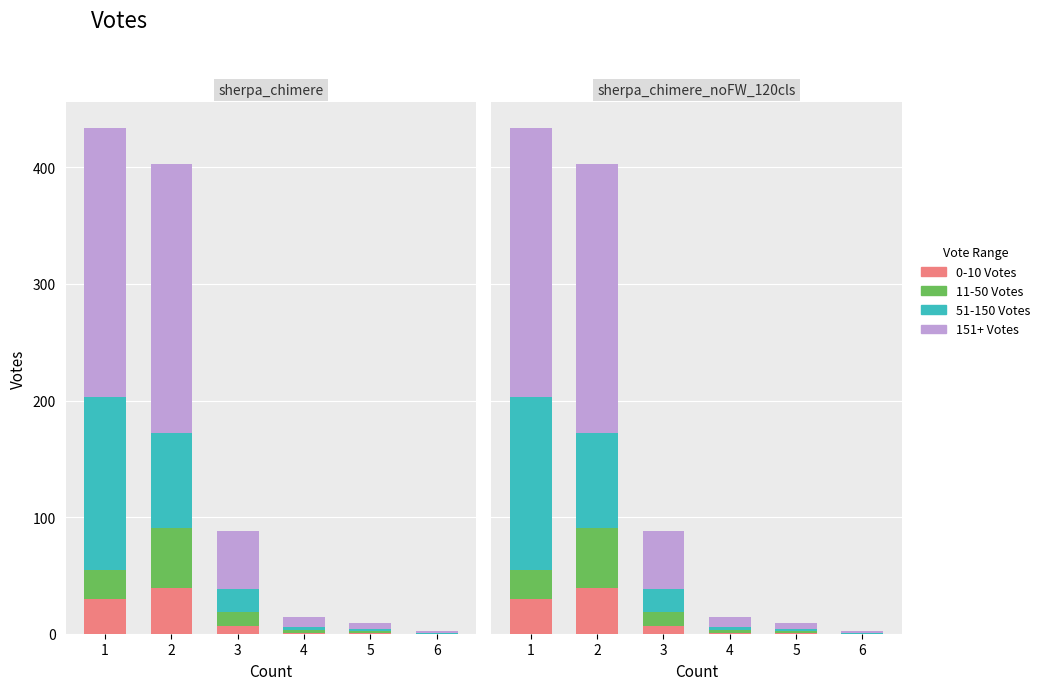

Which series has the largest range (max minus min)?

151+ Votes